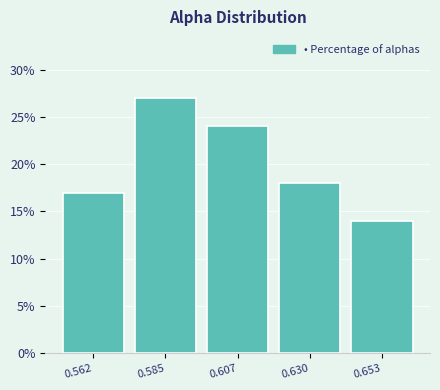

Reading left to right, extract all data points from this chart.

17.0	27.0	24.0	18.0	14.0